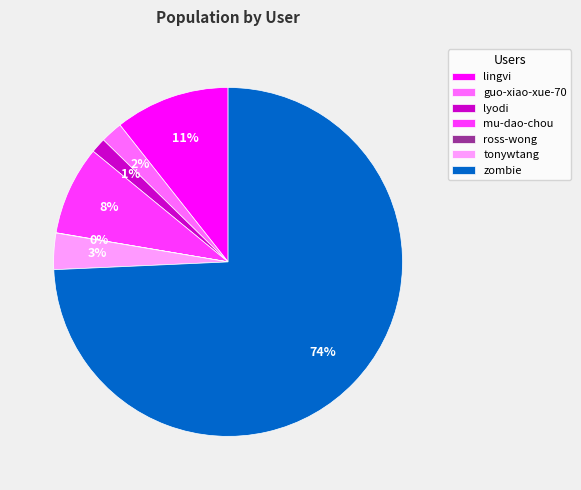

To the nearest percent, what is the combined percentage of mu-dao-chou and lingvi?

19%